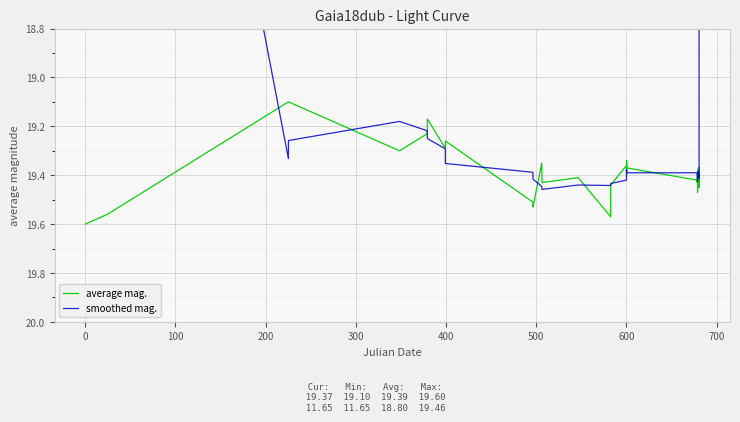

Which series has the largest total across all categories?

average mag.